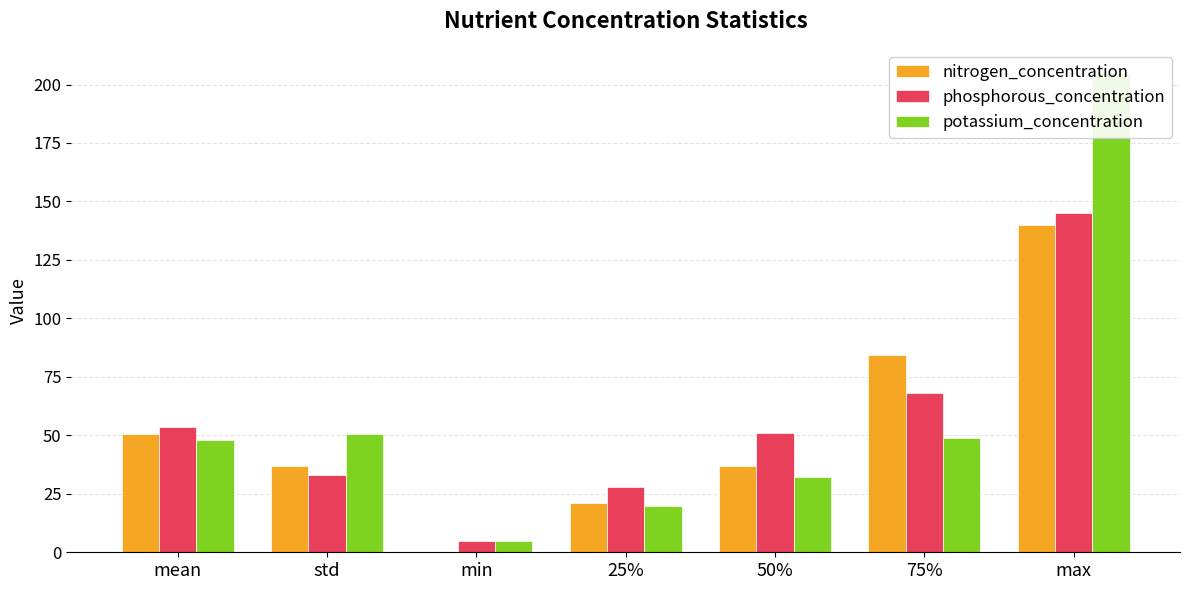

At which category does the chart reach its minimum across all series?

min